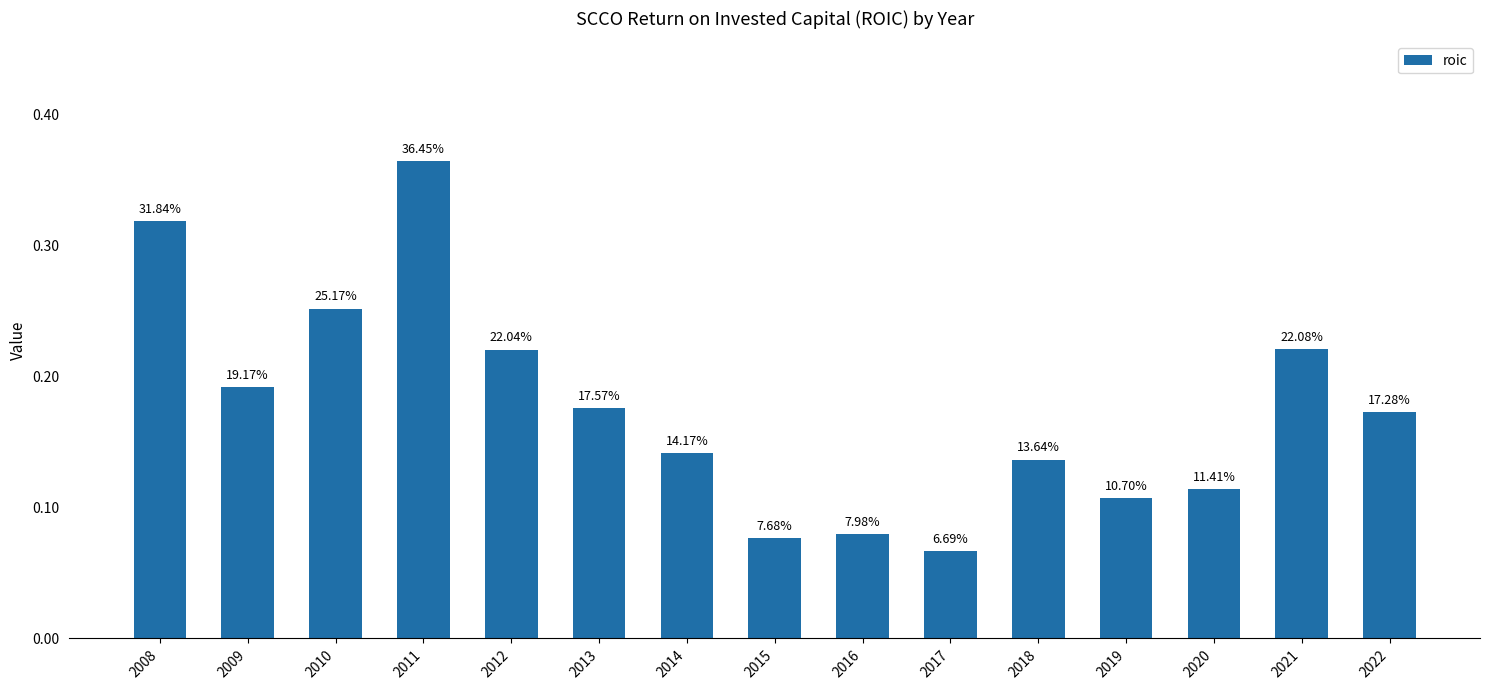

What is the value of the 13th bar from the left?

0.1